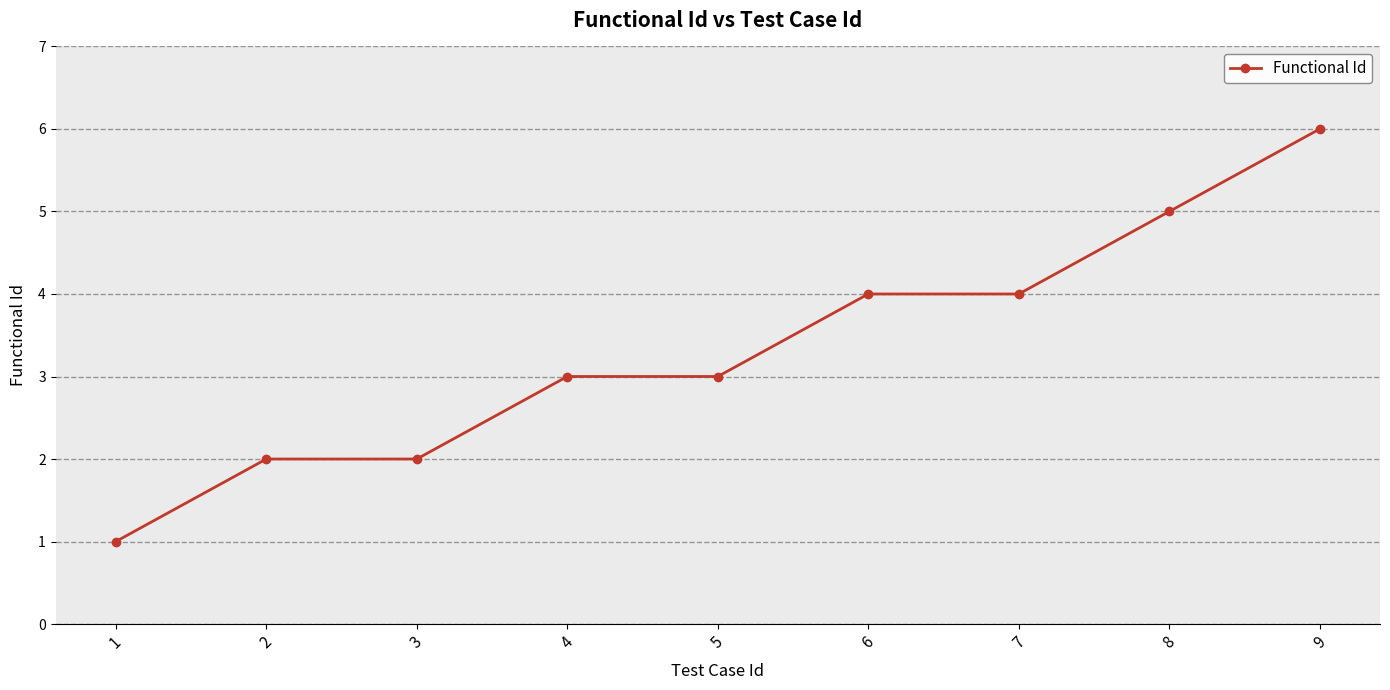

The chart shows a value of 4 at 7. True or false?

True